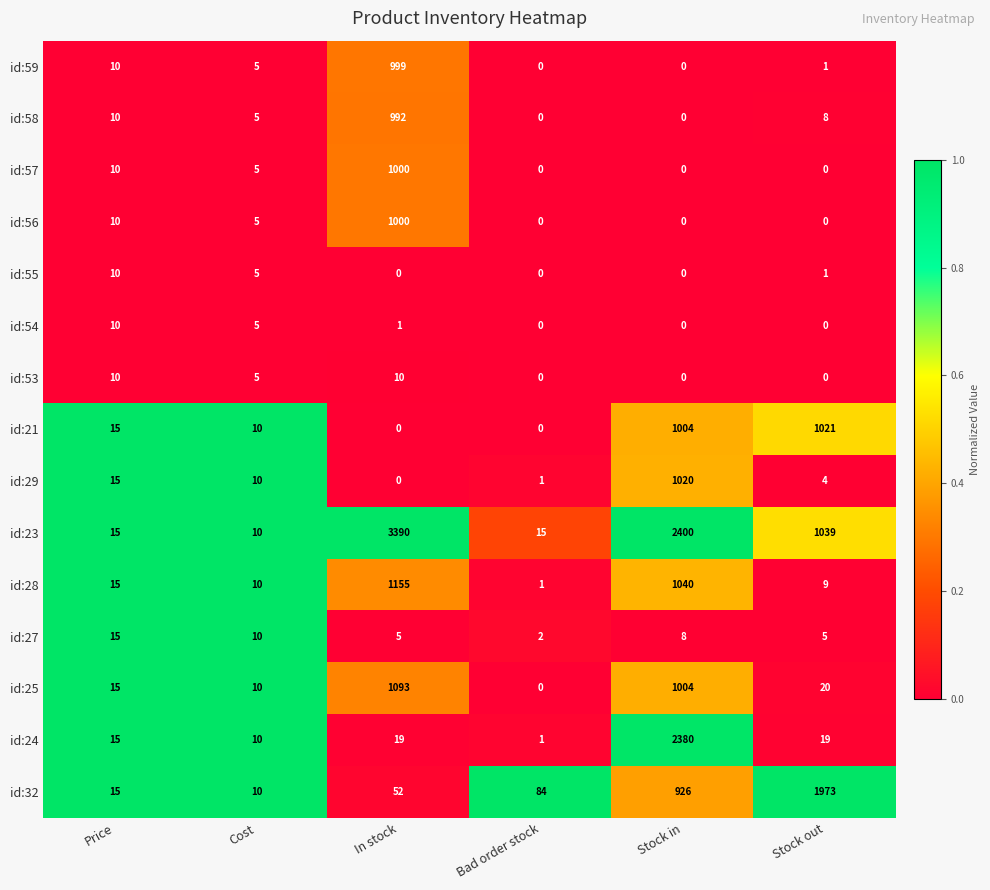

At which category is the sum across all series the highest?

Stock in